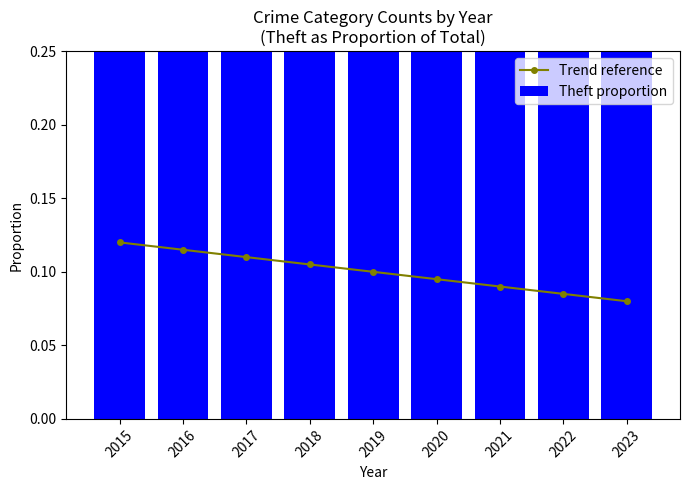

At which category does the chart reach its minimum across all series?

2023